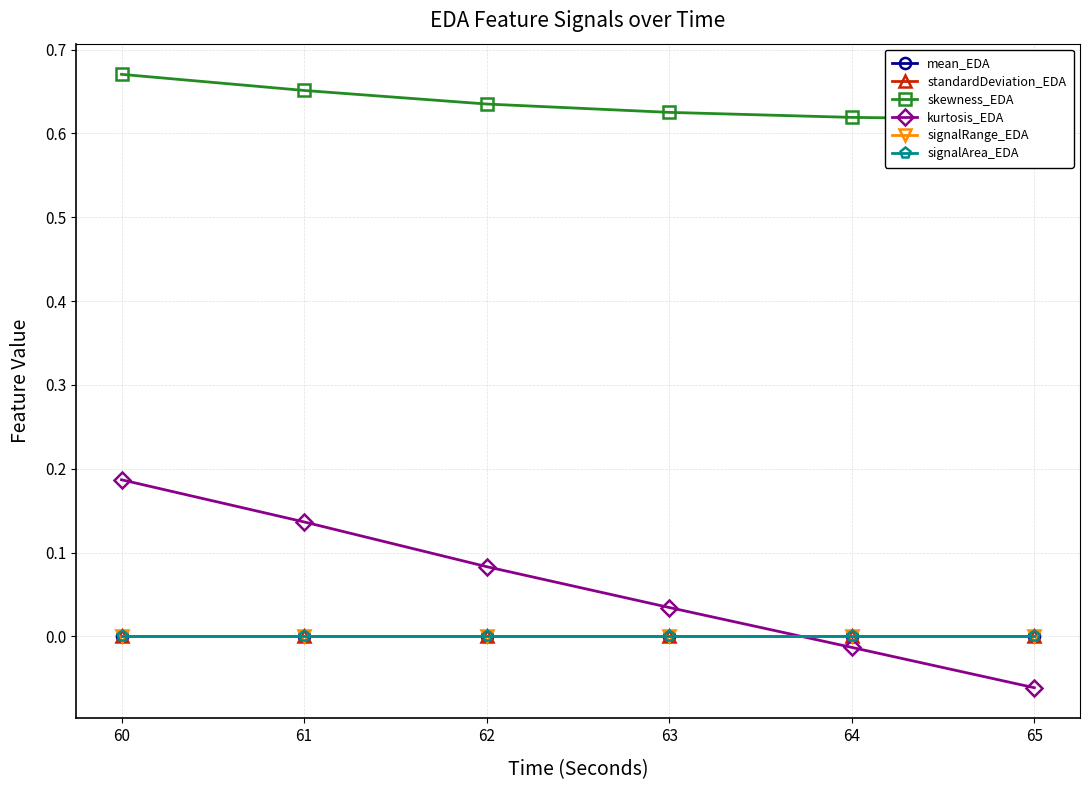

The value of skewness_EDA at 62 is 0.6. True or false?

True